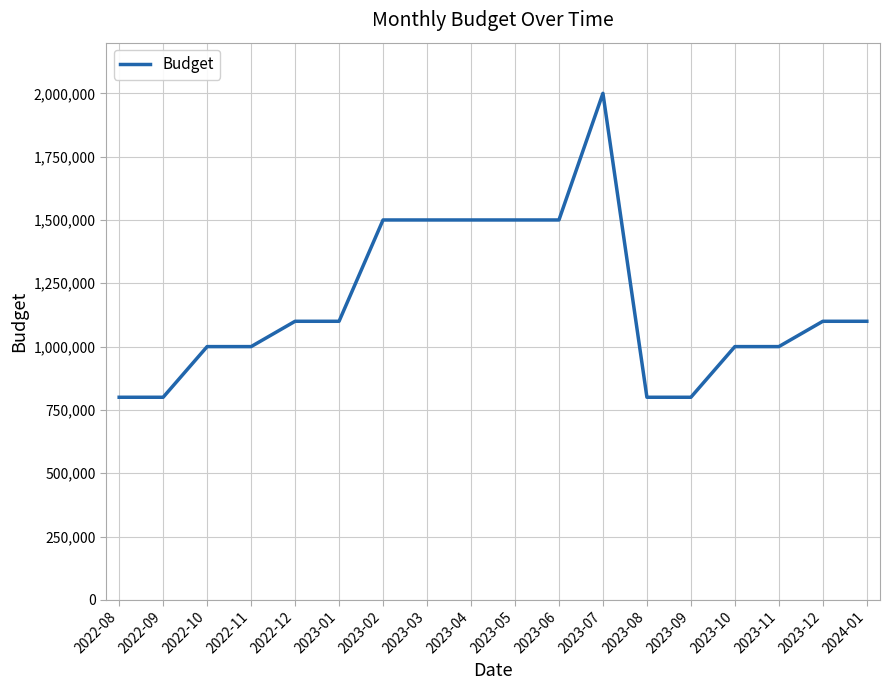

Read the value at 2023-05, to the nearest 10.

1500000